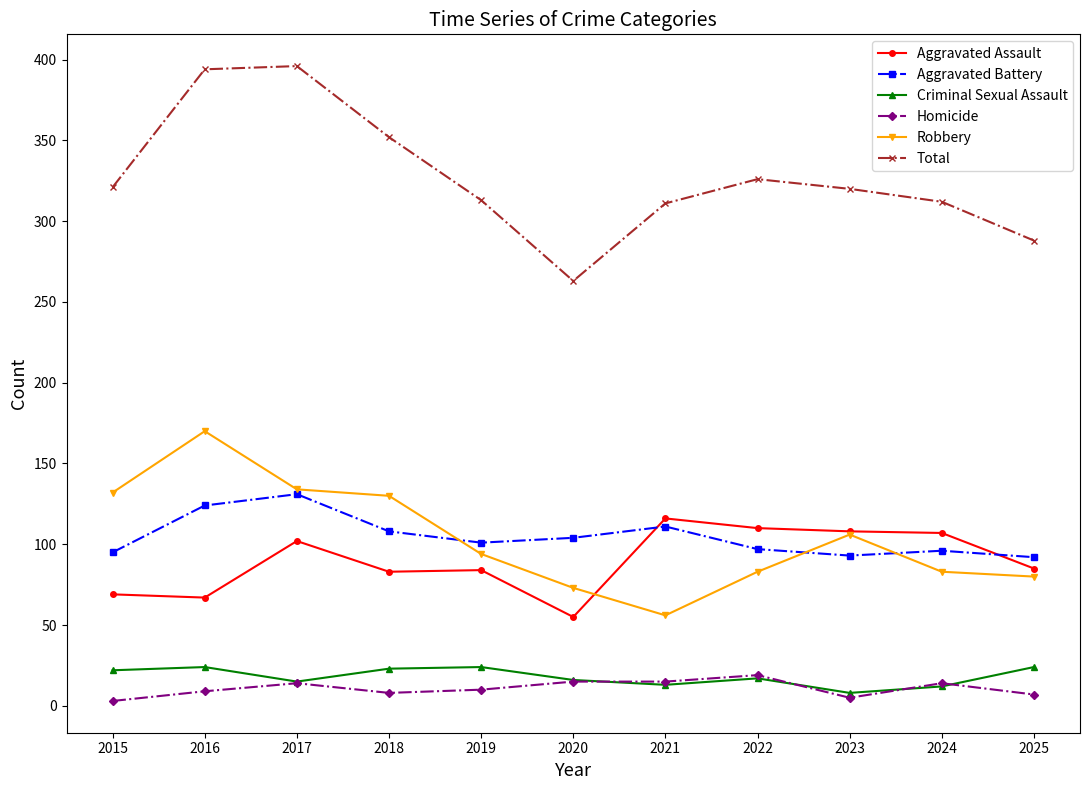

True or false: Robbery and Criminal Sexual Assault intersect in this chart.

False